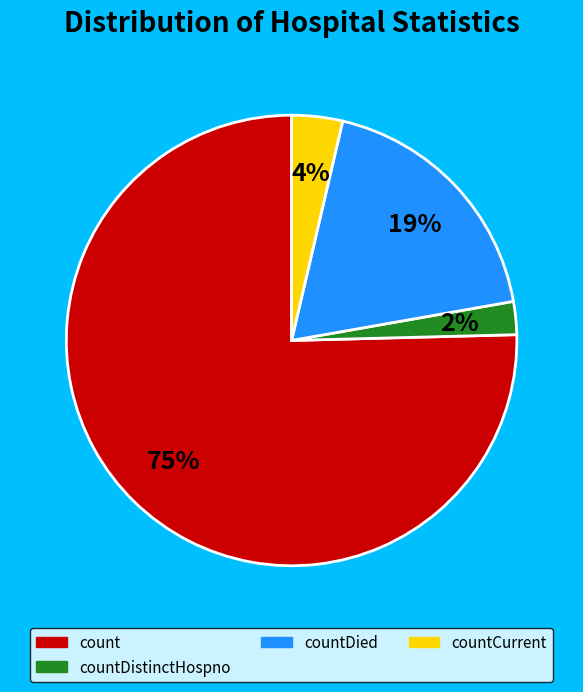

To the nearest percent, what is the average slice percentage?

25%